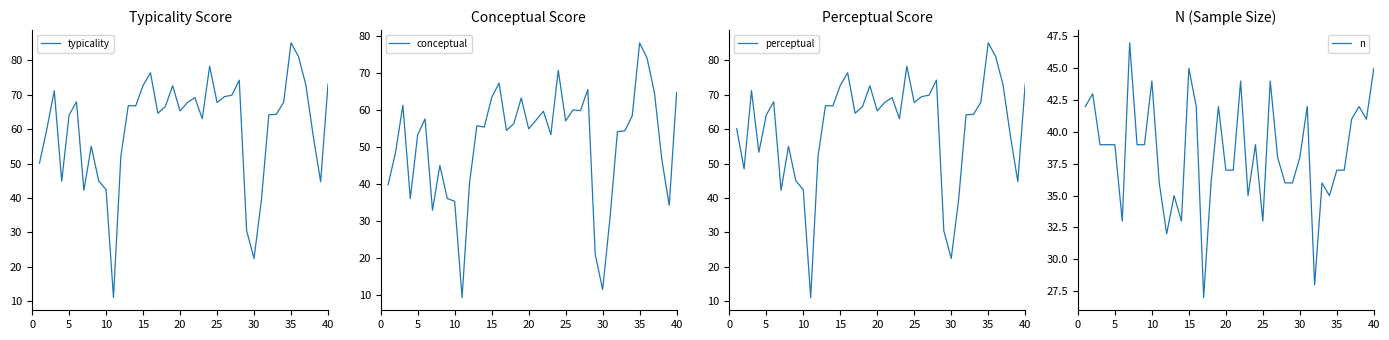

Which series ends up on top after the final intersection of typicality and n?

typicality